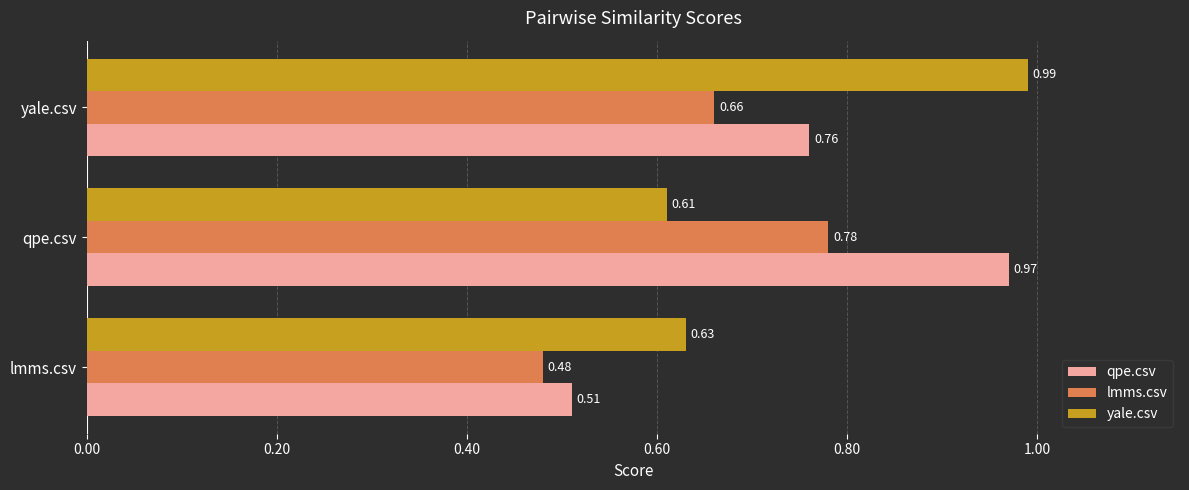

Which series has the largest range (max minus min)?

qpe.csv